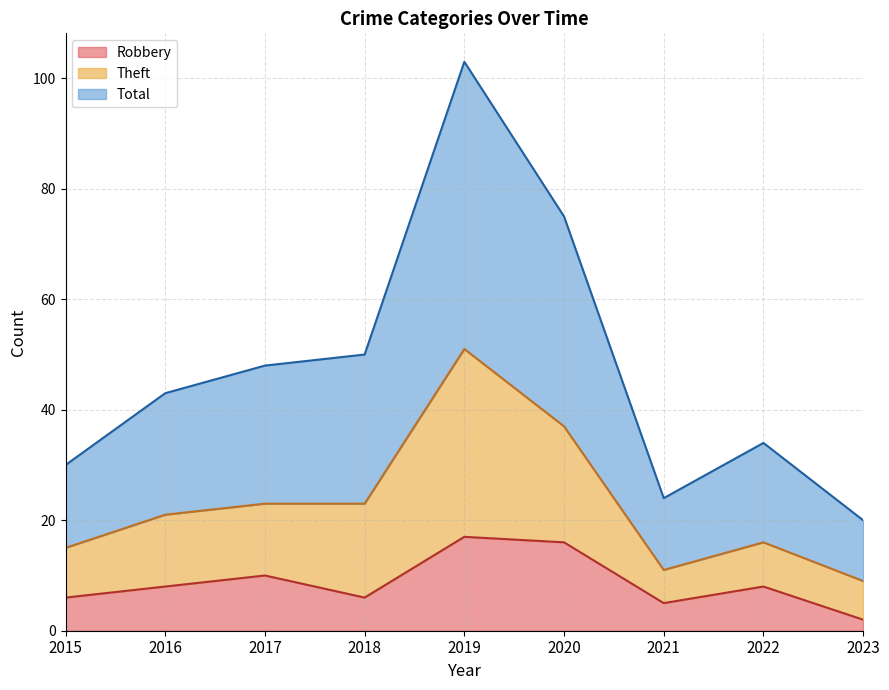

In Total, how many points are higher than both neighbors (excluding endpoints)?

2